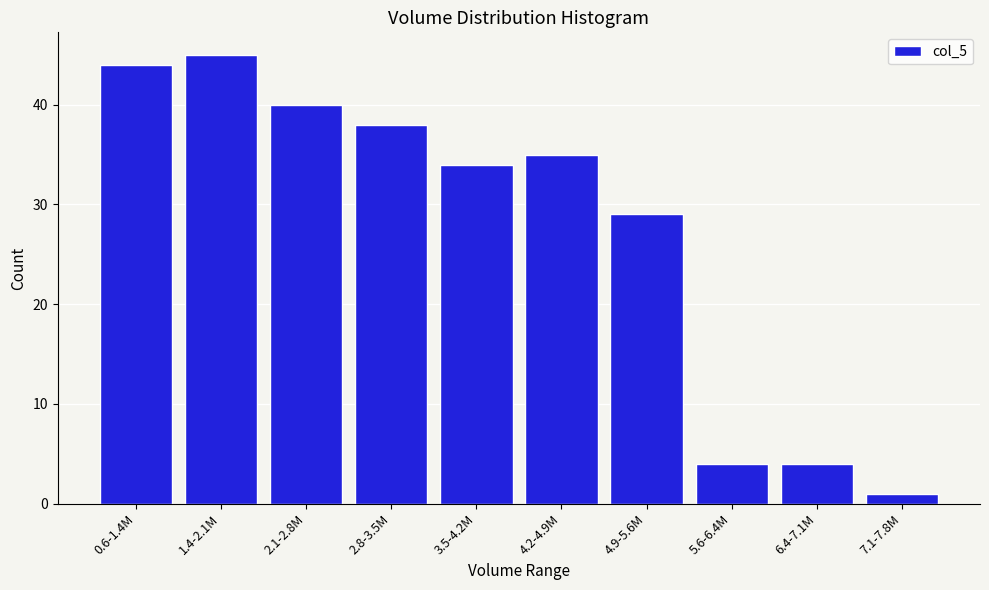

Reading right to left, extract all data points from this chart.

1	4	4	29	35	34	38	40	45	44